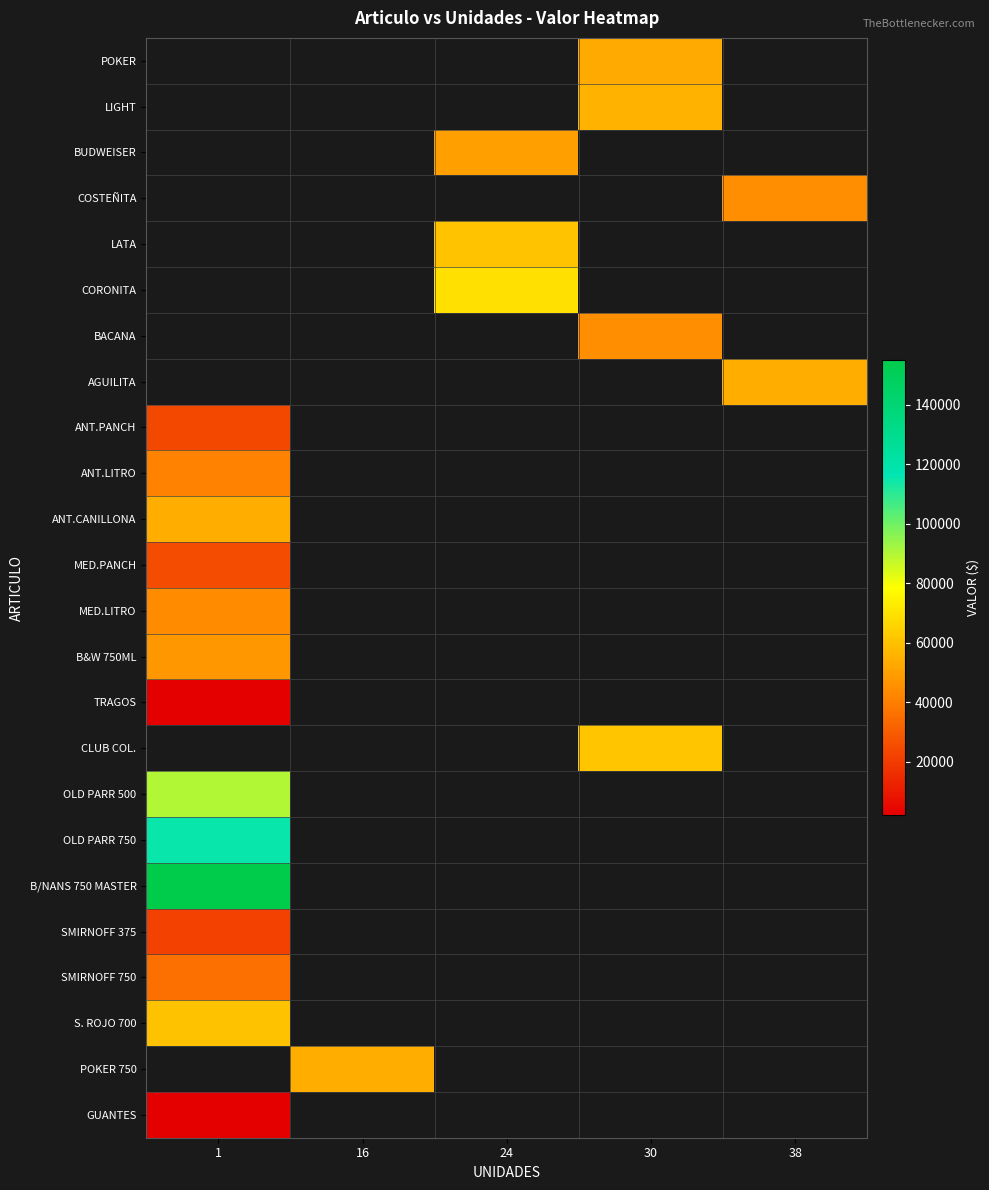

Is it true that row_0 equals 53100.0 at 30?

True